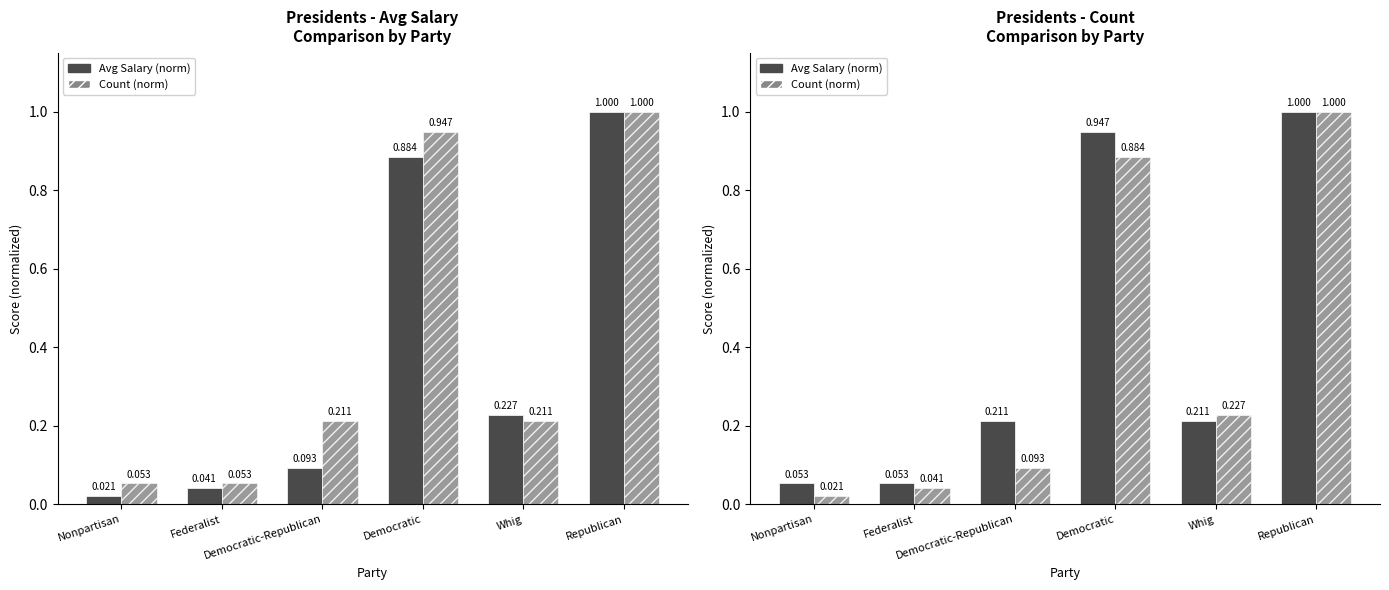

Reading left to right, list all the values displayed in this chart.

Avg Salary (norm): Nonpartisan=0.1	Federalist=0.1	Democratic-Republican=0.2	Democratic=0.9	Whig=0.2	Republican=1.0
Count (norm): Nonpartisan=0.0	Federalist=0.0	Democratic-Republican=0.1	Democratic=0.9	Whig=0.2	Republican=1.0